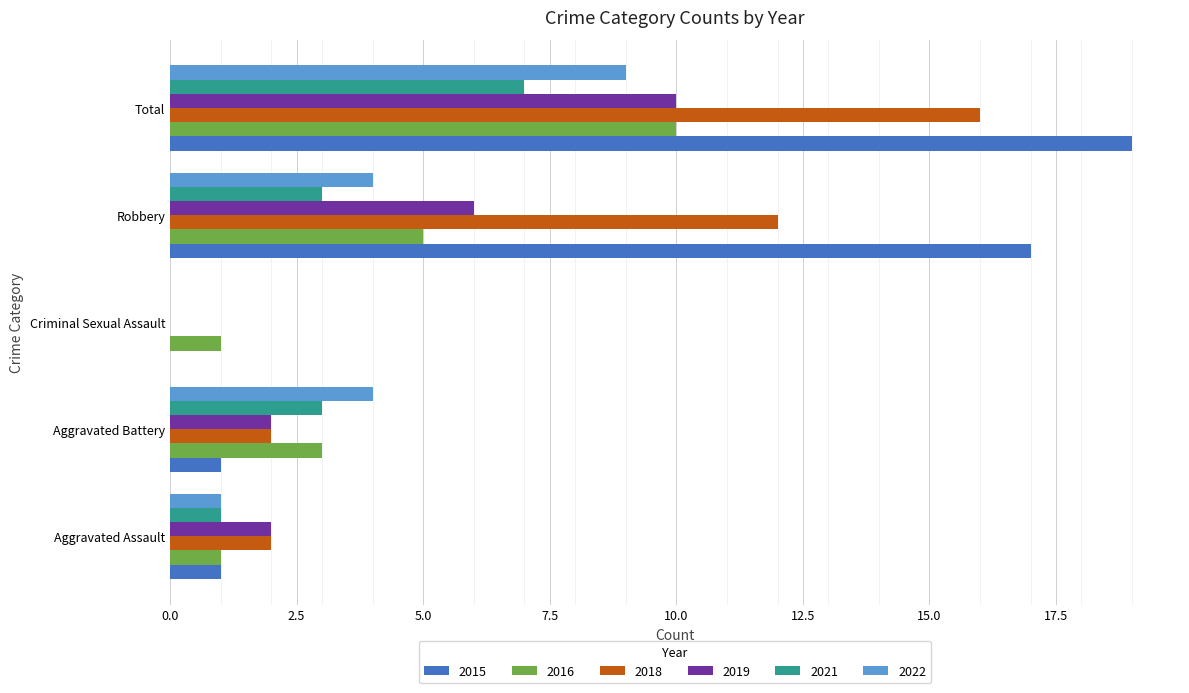

What is the total value across all series at Aggravated Assault?

8